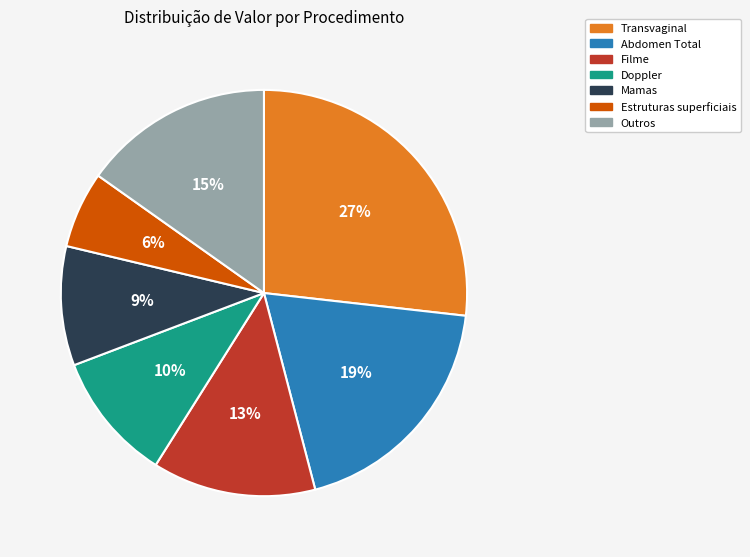

How many segments does this pie chart have?

7